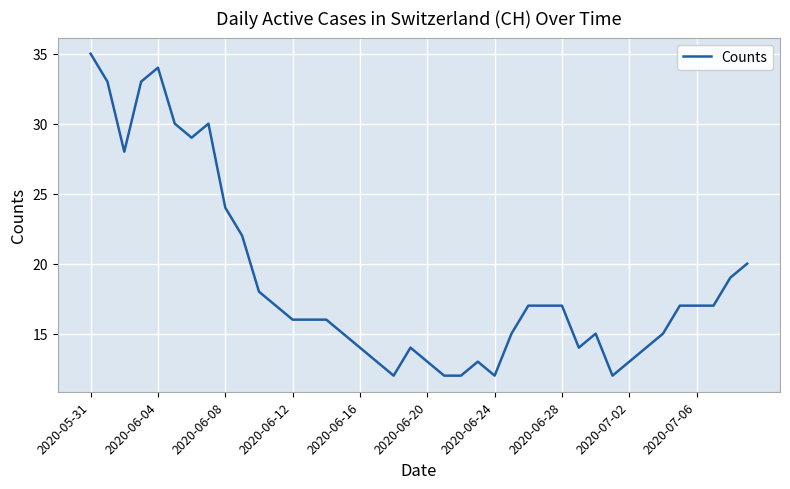

How many values are below 17?

20